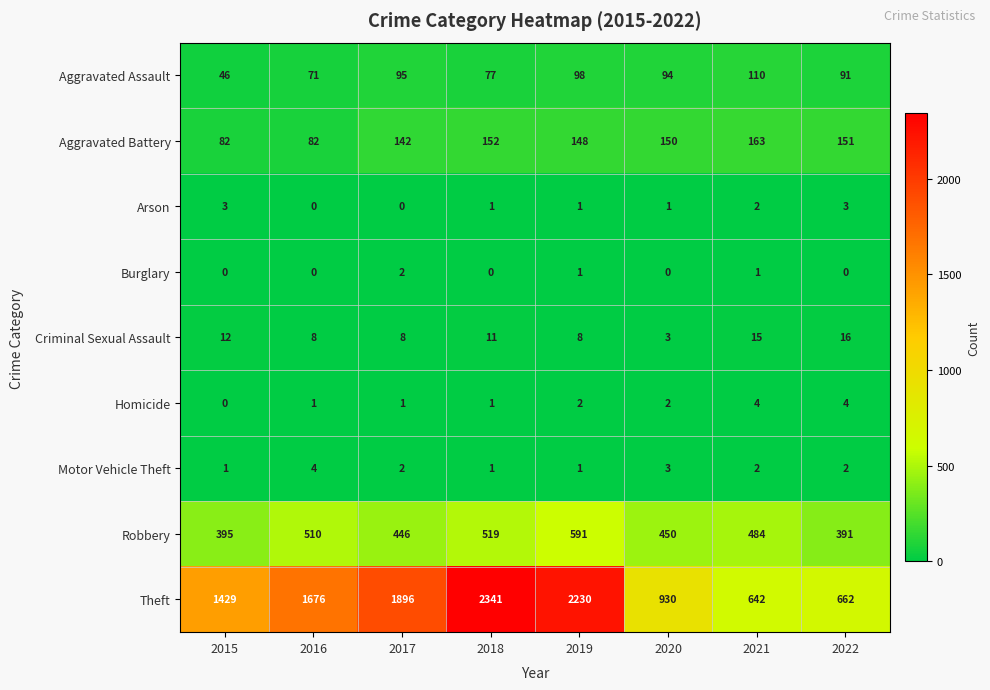

How many series are shown in this chart?

9